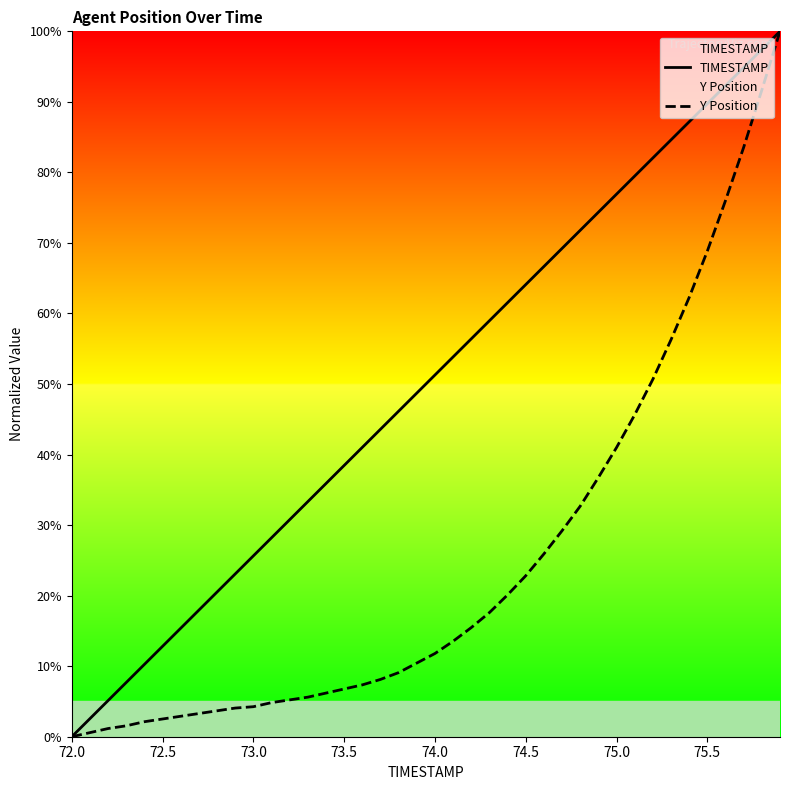

The TIMESTAMP series shows 38.5 at 73.5. True or false?

True